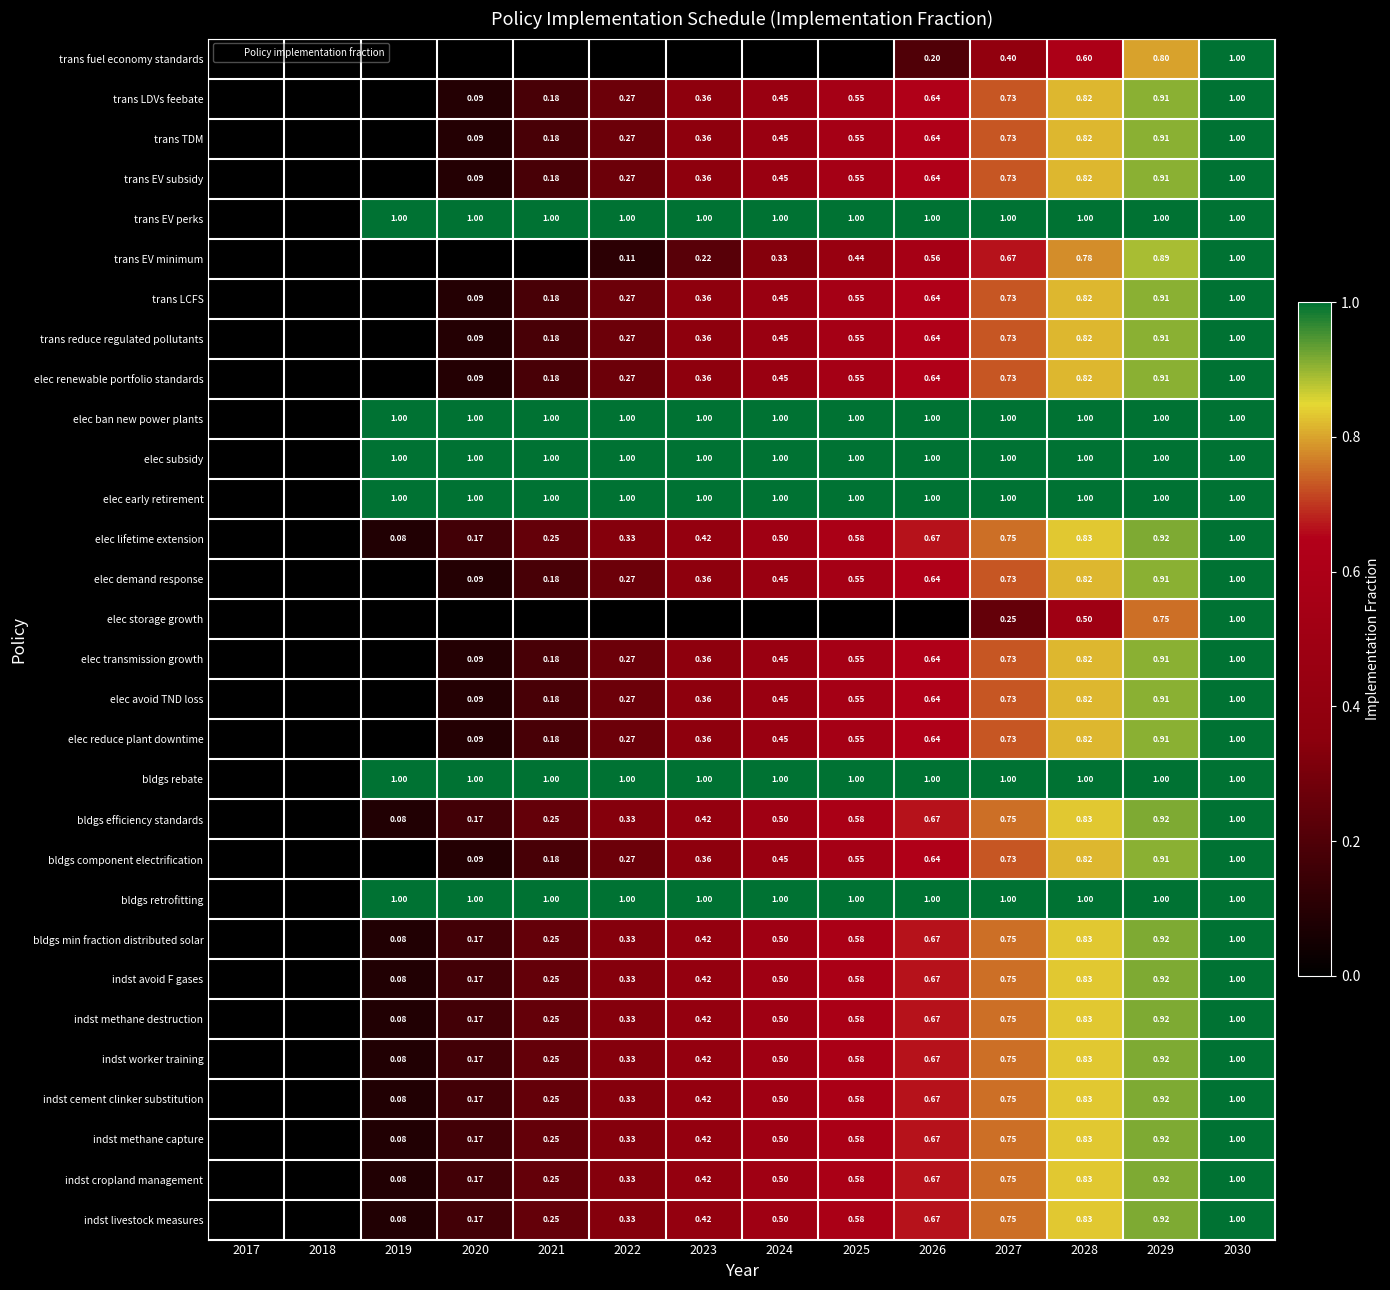

Count the number of categories in the chart.

14